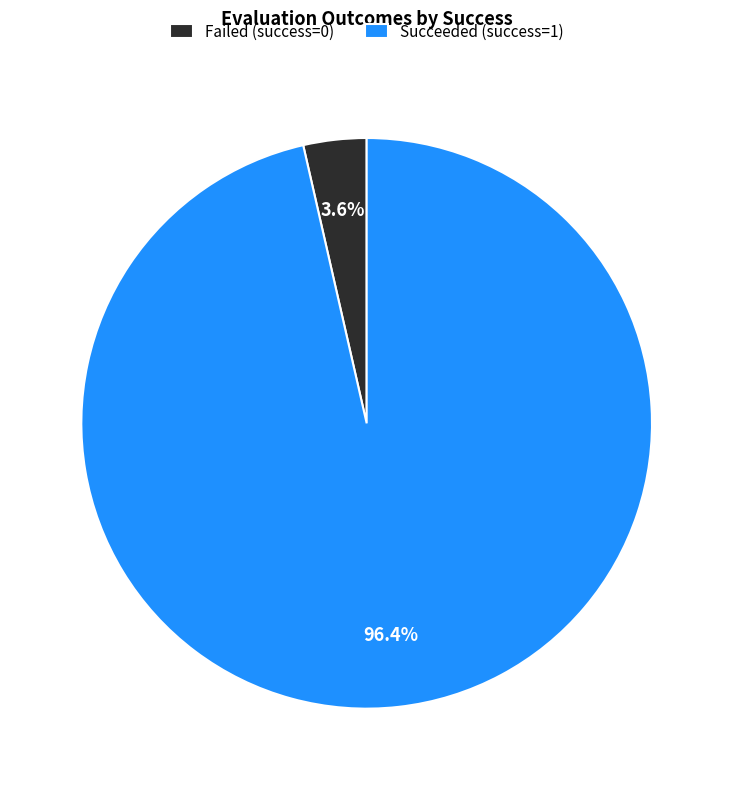

Is there a majority slice in this chart?

Yes